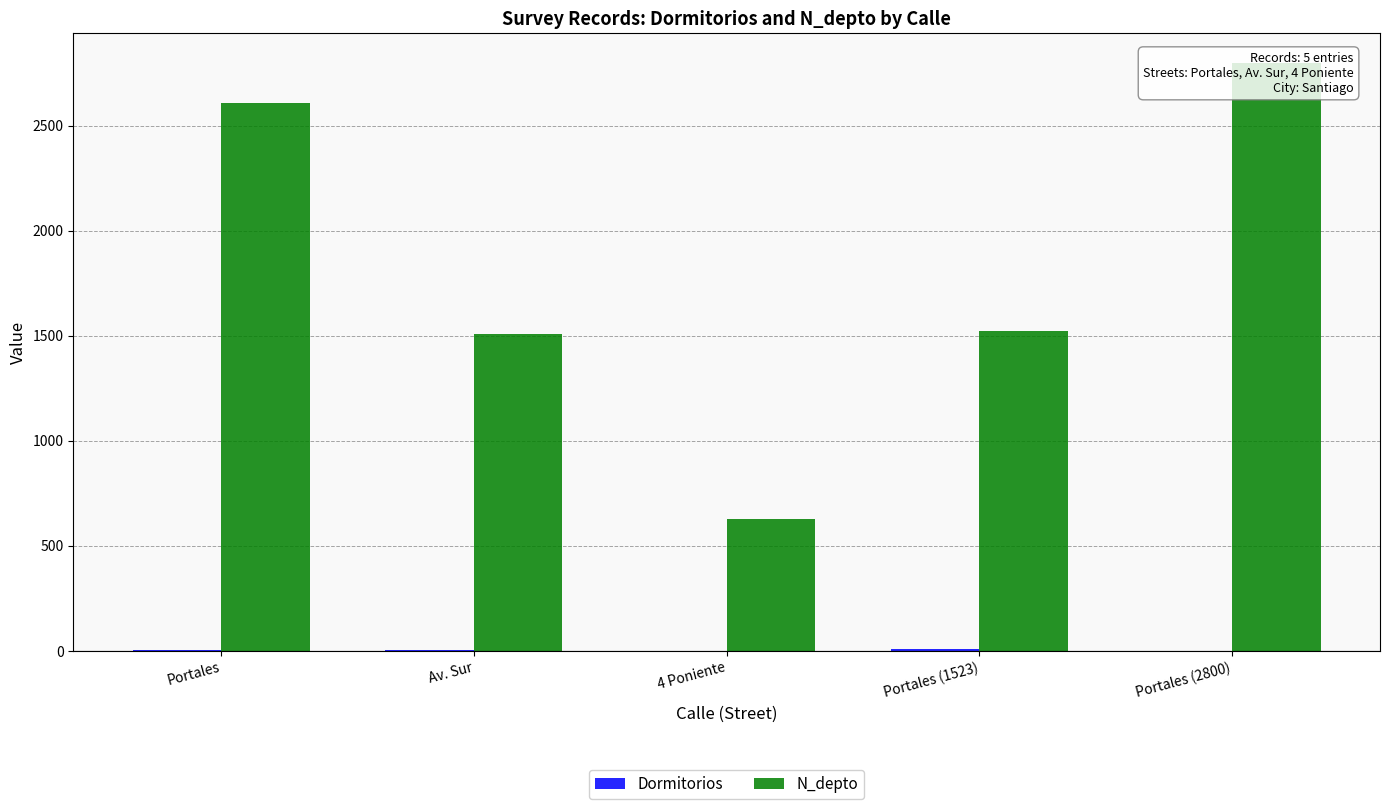

What position from the left is 4 Poniente?

3